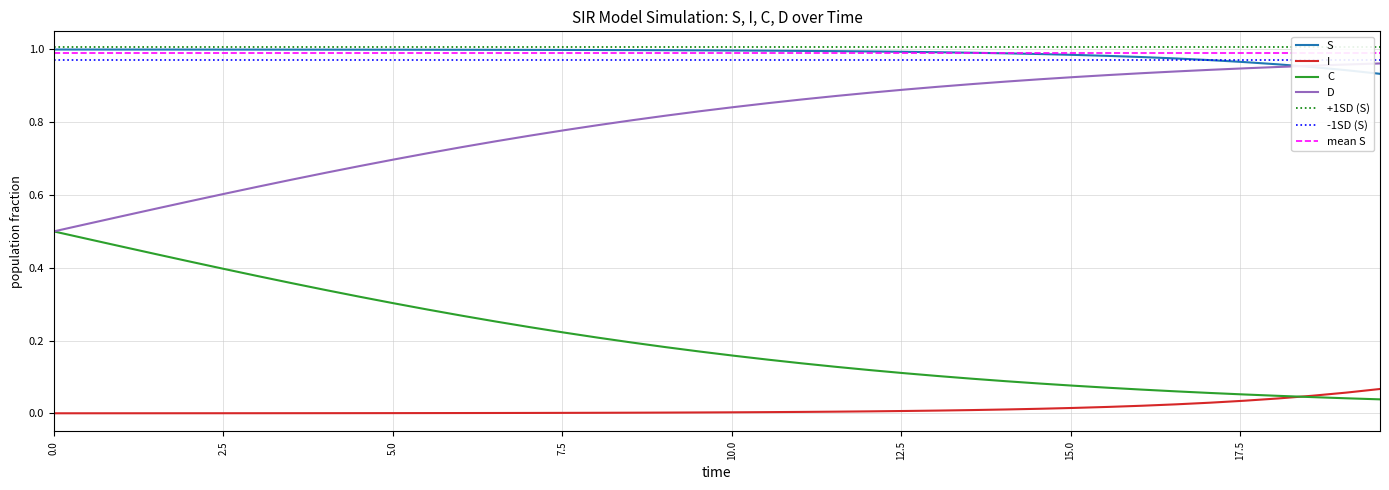

True or false: I and D intersect in this chart.

False